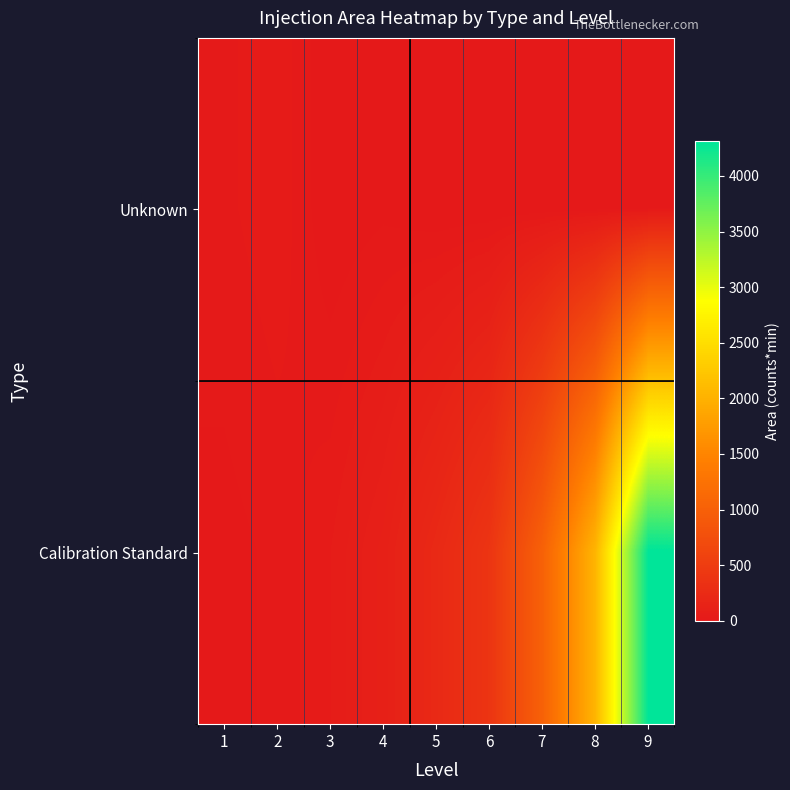

Which series has the largest range (max minus min)?

Calibration Standard